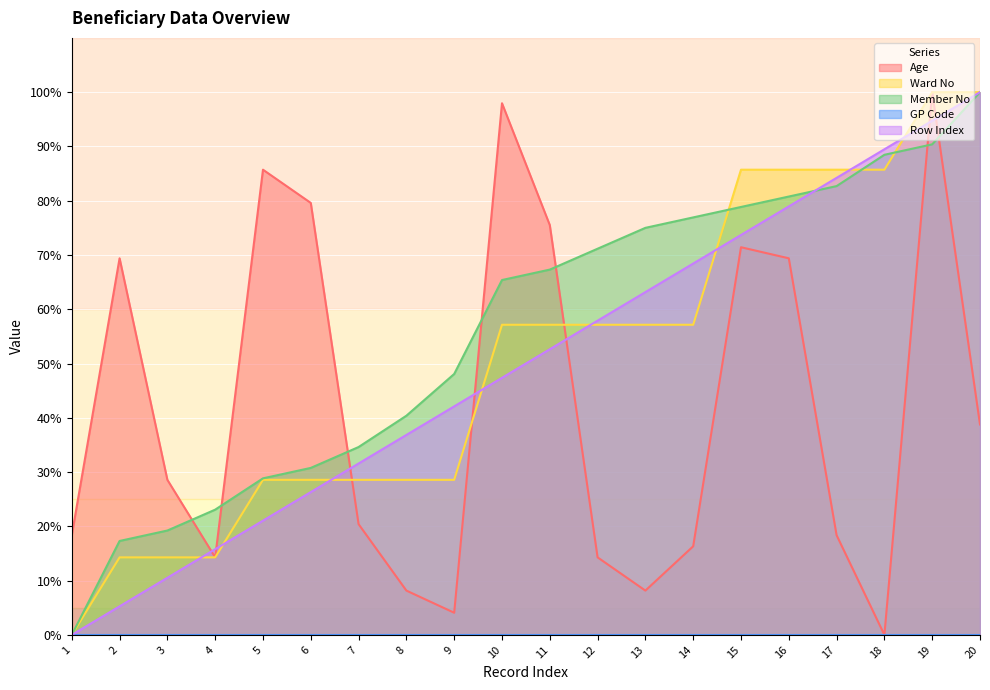

What is the difference between the maximum and minimum values in the Member No series?

100.0